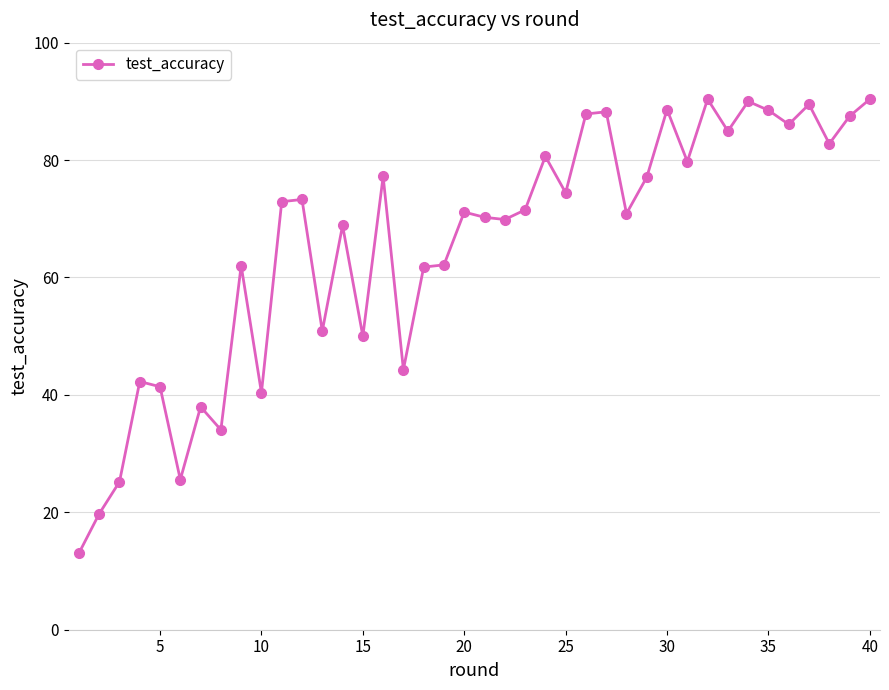

What is the greatest value displayed?

90.4